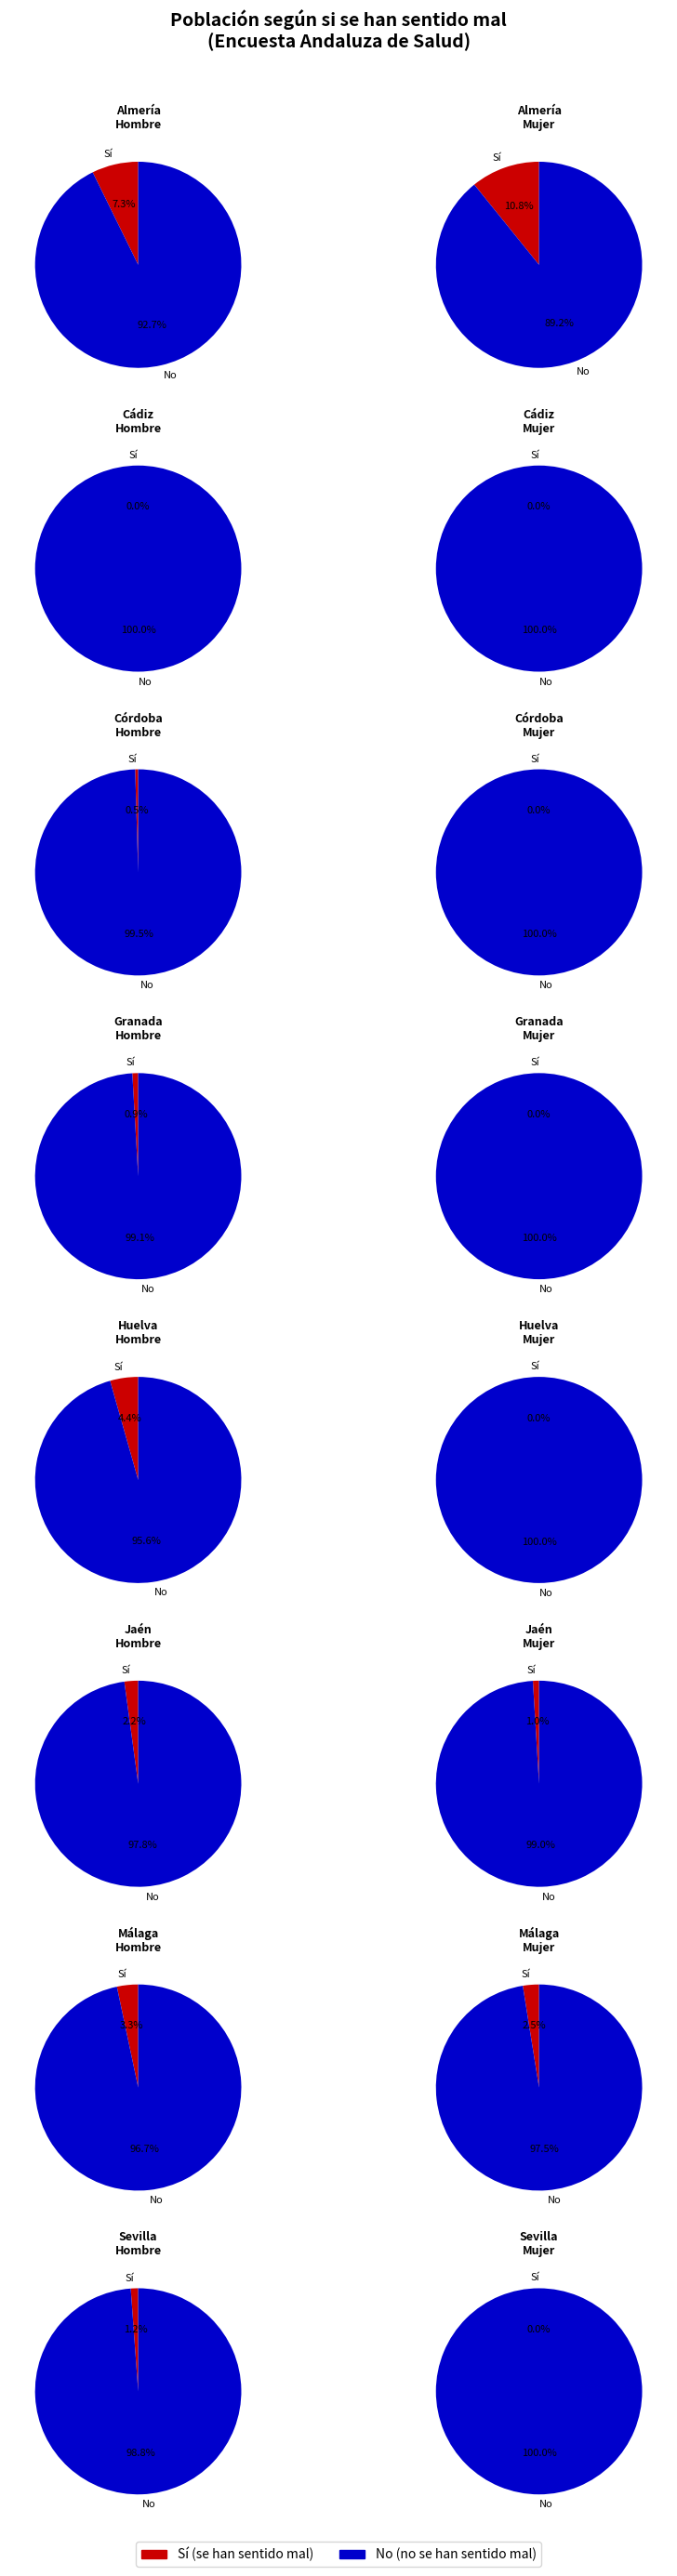

Is it true that Málaga is 31% of the pie?

False